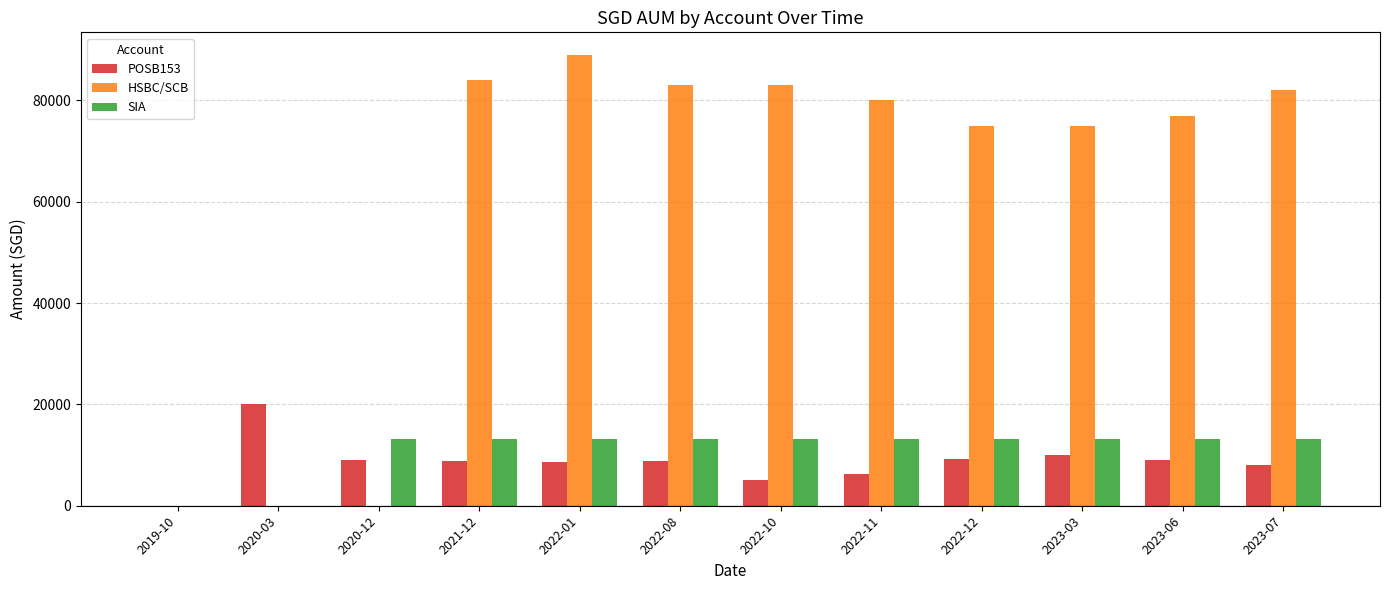

At which label does HSBC/SCB first exceed 80000?

2021-12